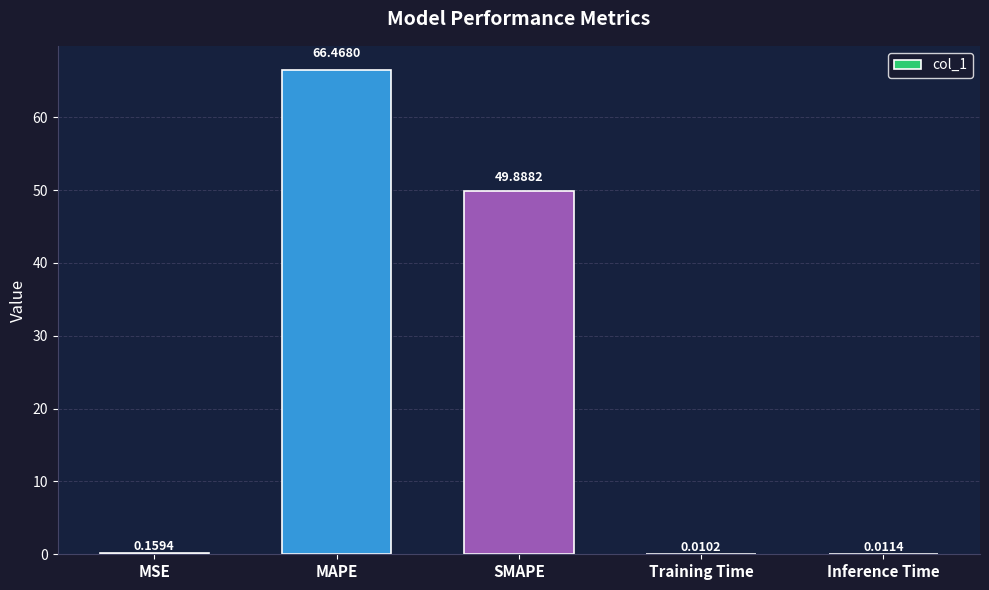

Which category has the highest value across all series?

MAPE